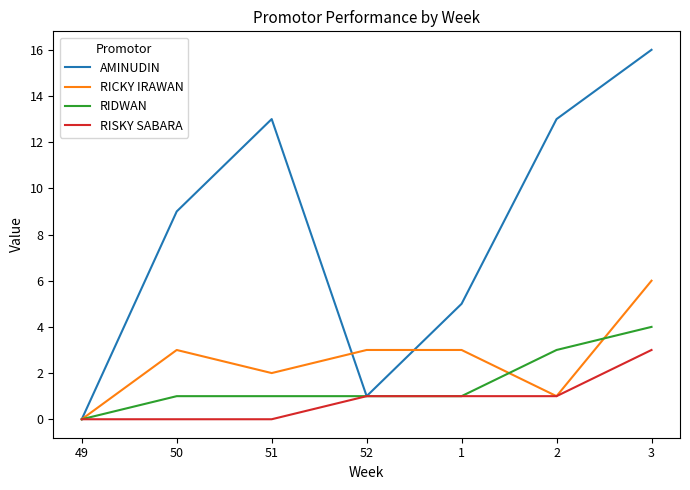

Reading left to right, list all the values displayed in this chart.

AMINUDIN: 49=0	50=9	51=13	52=1	1=5	2=13	3=16
RICKY IRAWAN: 49=0	50=3	51=2	52=3	1=3	2=1	3=6
RIDWAN: 49=0	50=1	51=1	52=1	1=1	2=3	3=4
RISKY SABARA: 49=0	50=0	51=0	52=1	1=1	2=1	3=3